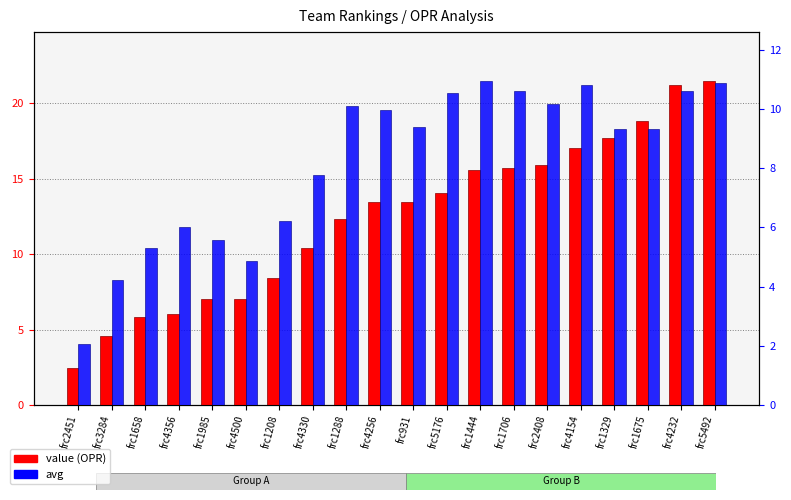

What position from the left is frc2408?

15